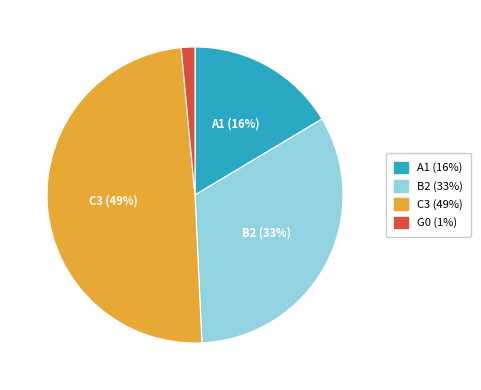

The A1 slice represents 16% of the pie. True or false?

True